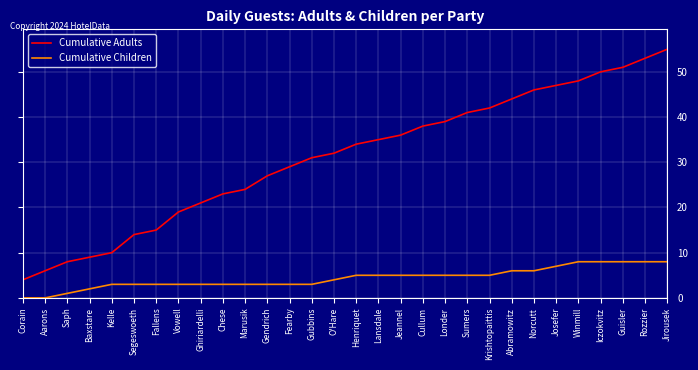

How many lines are shown in the chart?

2